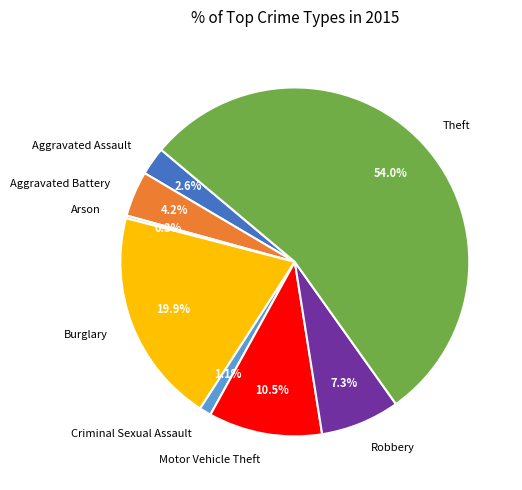

Between Aggravated Battery and Burglary, which is larger?

Burglary